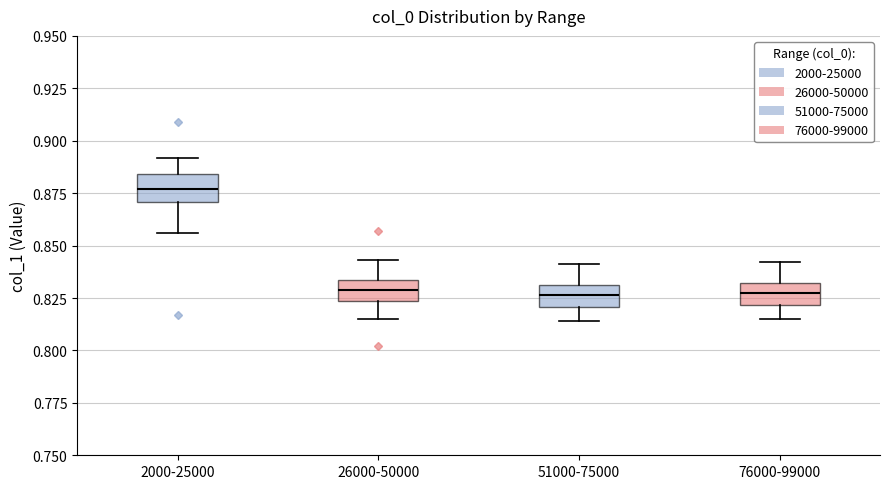

Where does the median line of the box for 2000-25000 sit on the y-axis? The values are not printed on the chart, so give them approximately, as read against the axis.

0.875